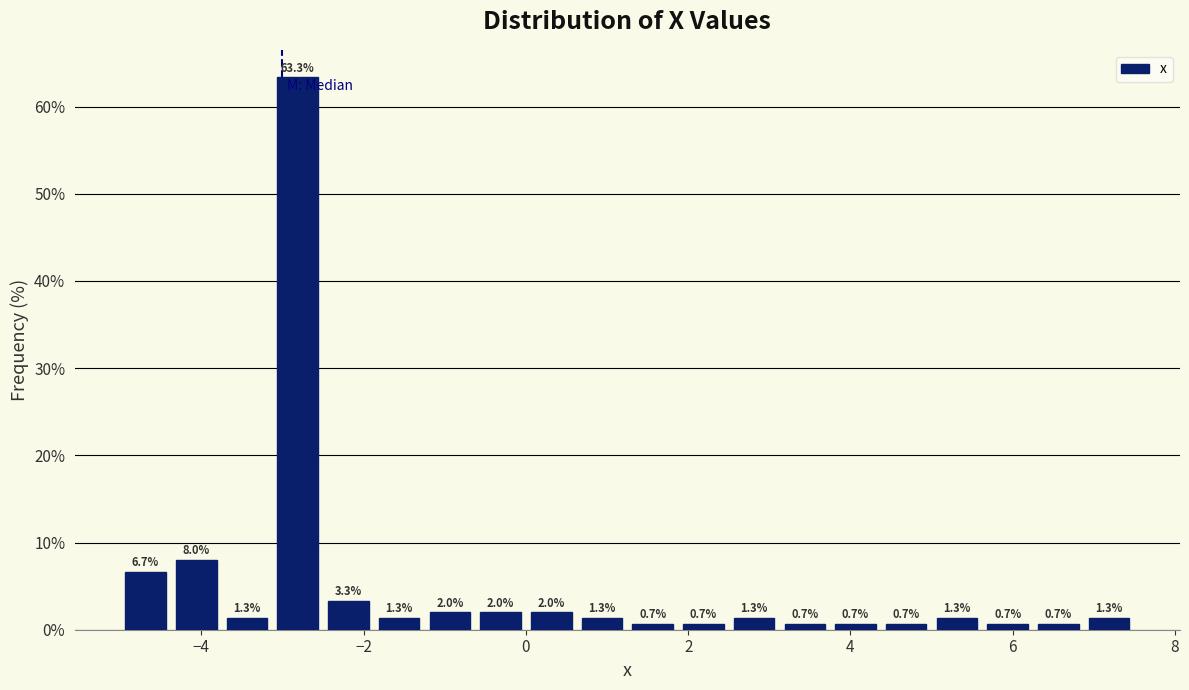

Around what value on the x-axis is the tallest bar? Give the approximate position of its centre, as read against the axis.

-2.8